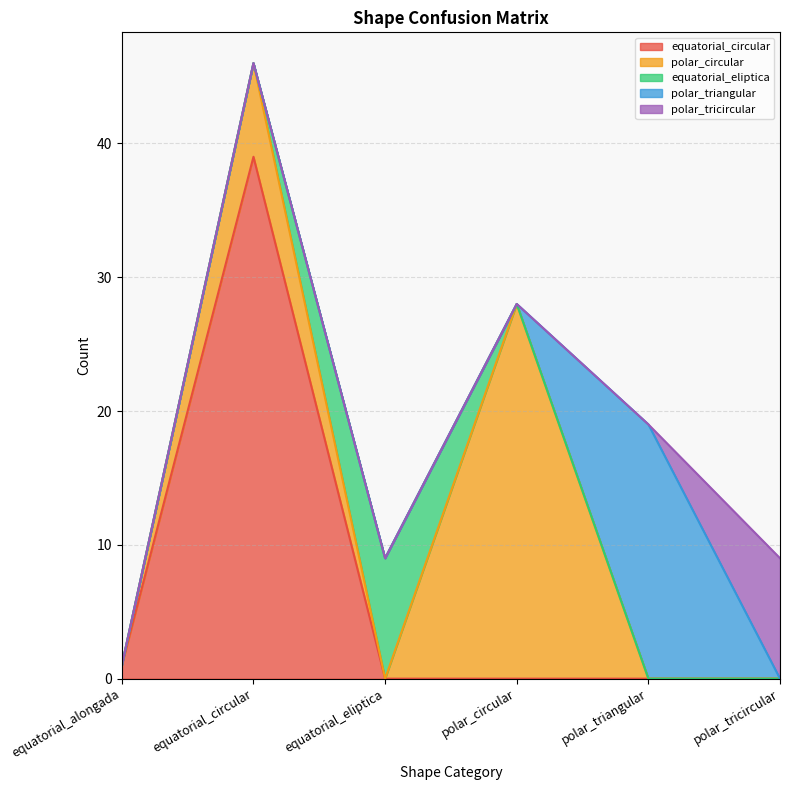

Reading left to right, transcribe all the data shown in this chart.

equatorial_circular: 1	39	0	0	0	0
polar_circular: 0	7	0	28	0	0
equatorial_eliptica: 0	0	9	0	0	0
polar_triangular: 0	0	0	0	19	0
polar_tricircular: 0	0	0	0	0	9